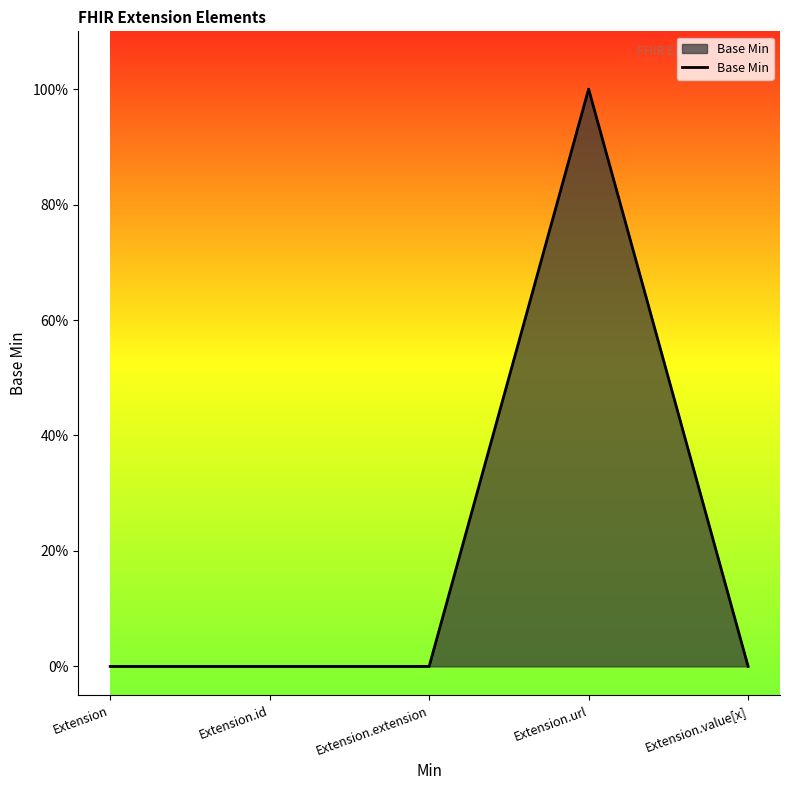

Rank the categories by value from lowest to highest.

Extension, Extension.id, Extension.extension, Extension.value[x], Extension.url